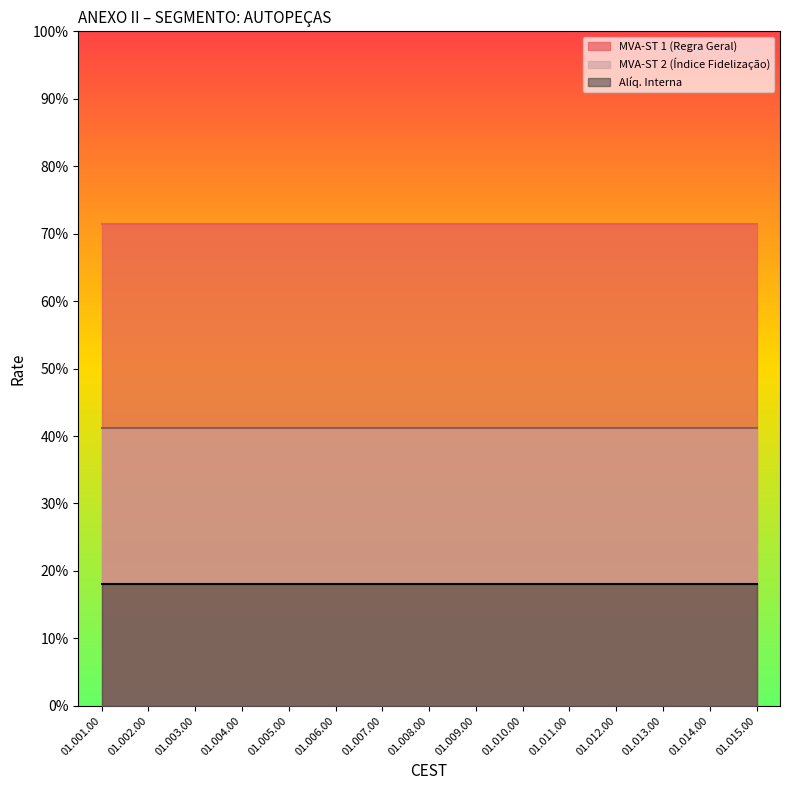

What is the total value across all series at 01.003.00?

1.3